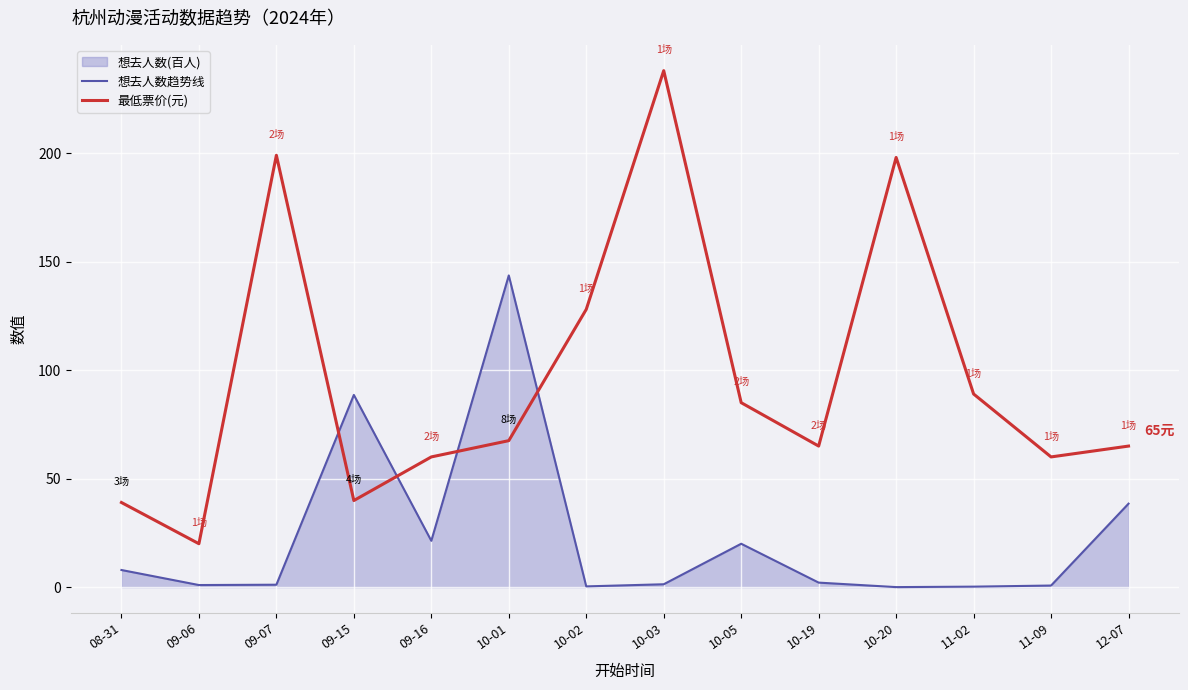

How many interior local valleys does the 想去人数趋势线 series have?

4